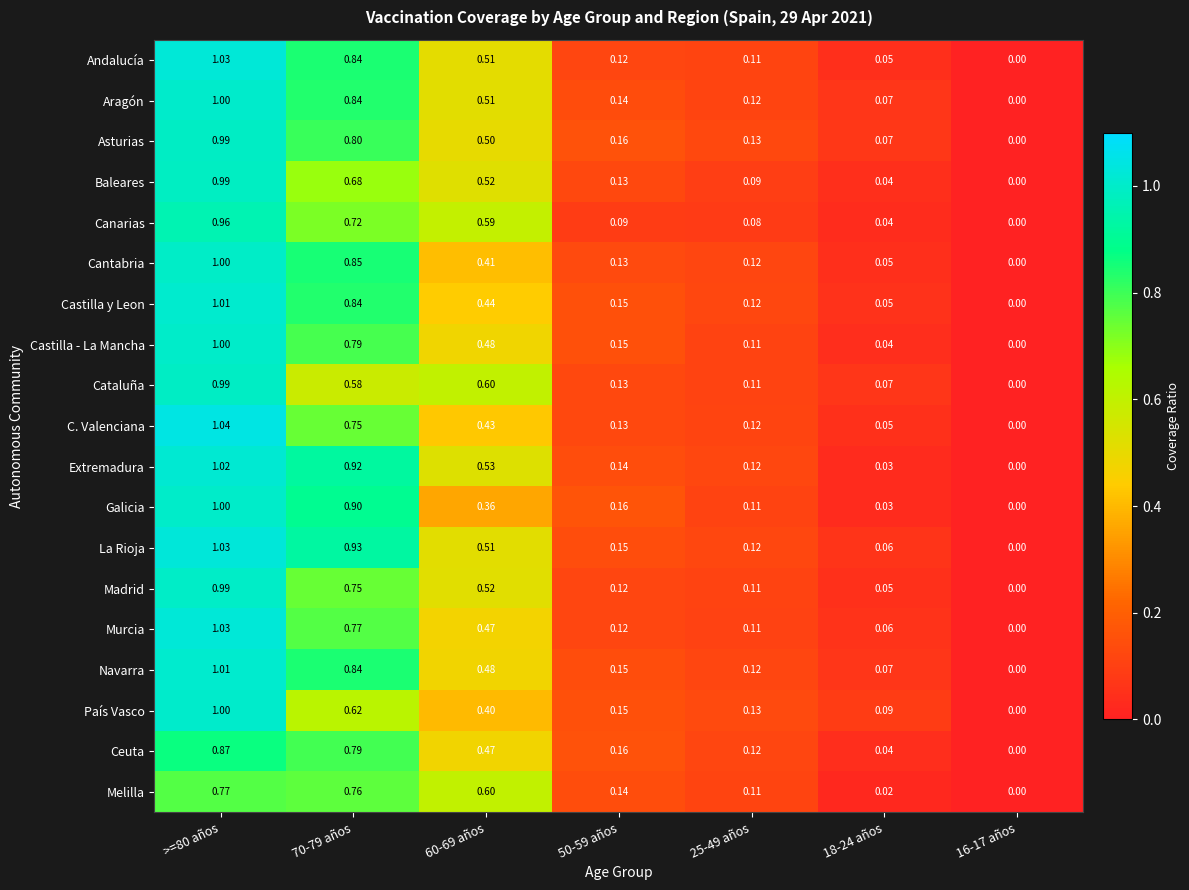

Which series has the widest spread of values?

C. Valenciana